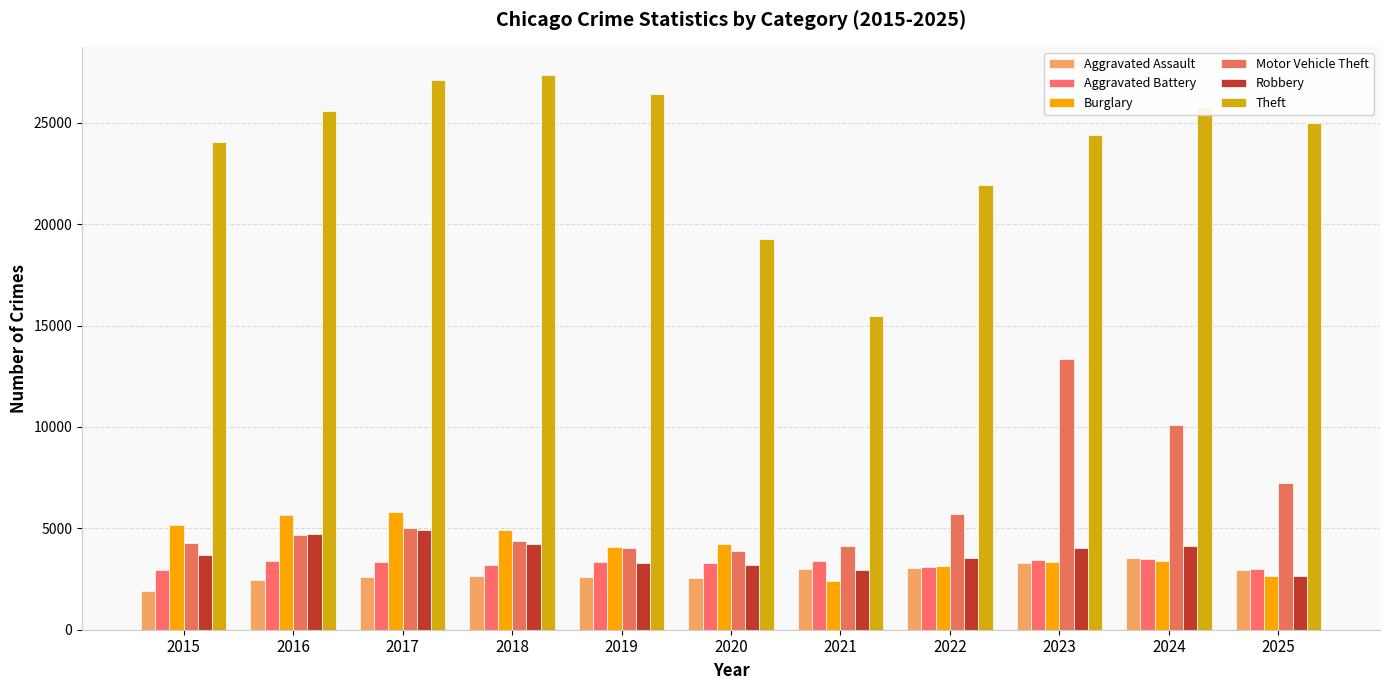

At how many categories does at least one series exceed 11769?

11